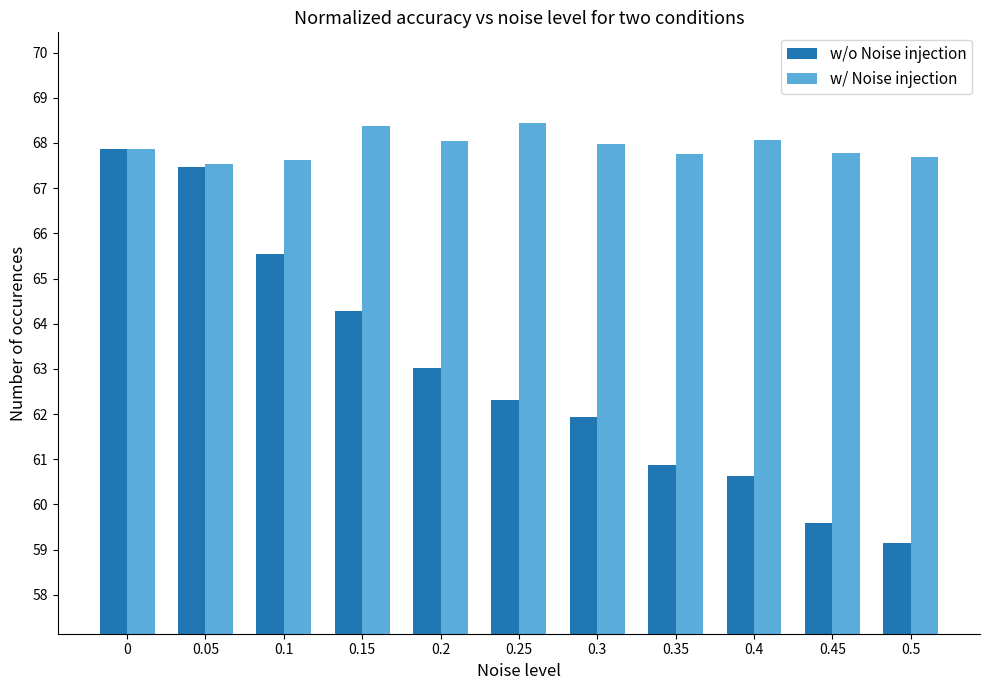

How many bars are there in total?

22